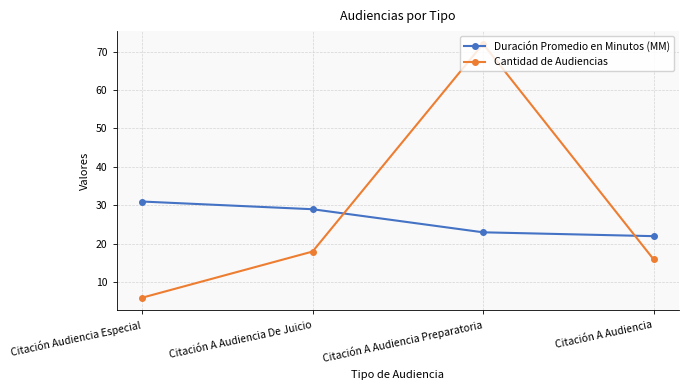

Which series has the widest spread of values?

Cantidad de Audiencias